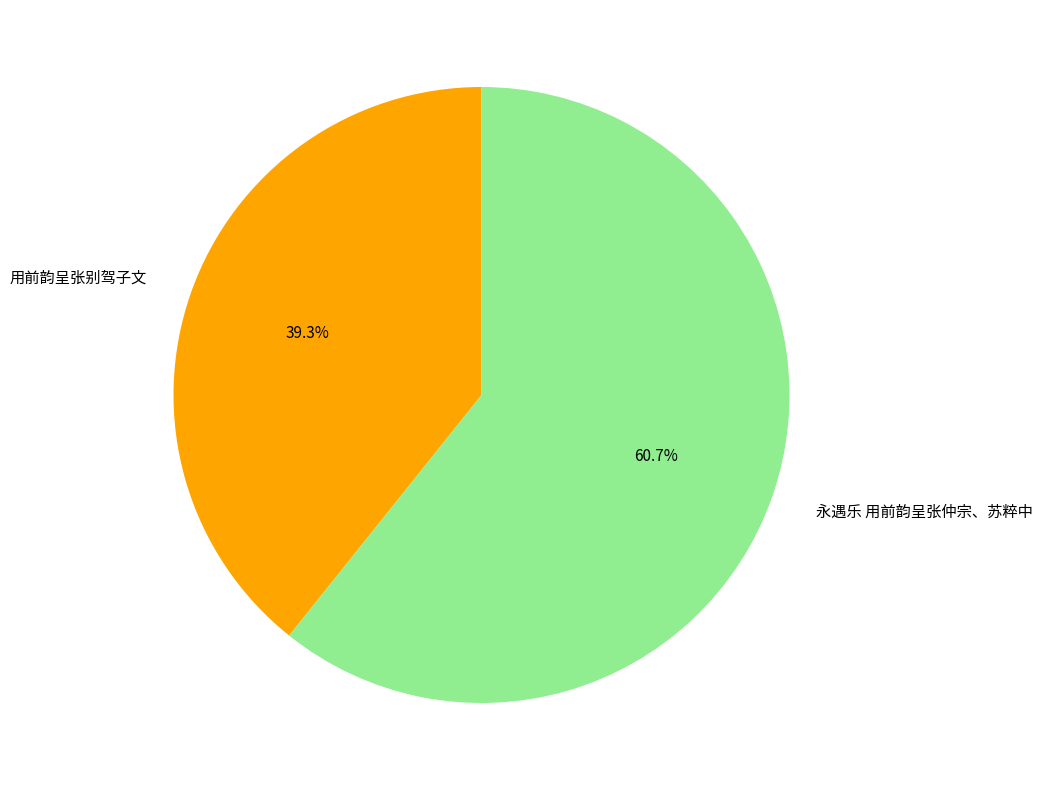

To the nearest percent, what portion does 用前韵呈张别驾子文 represent?

39%